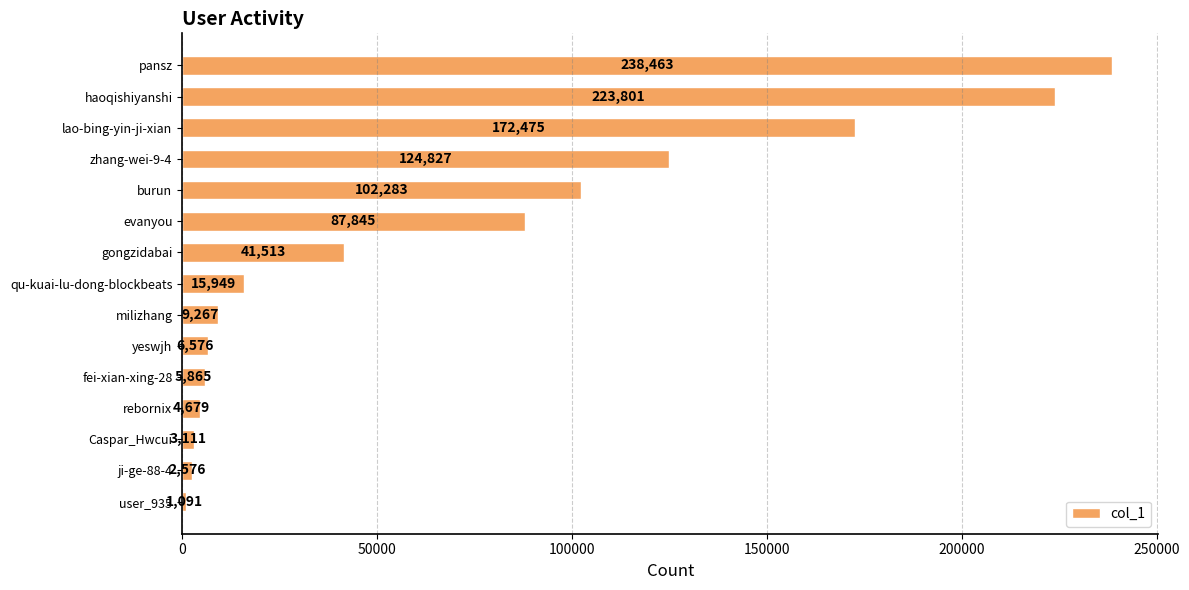

How many series are shown in this chart?

1